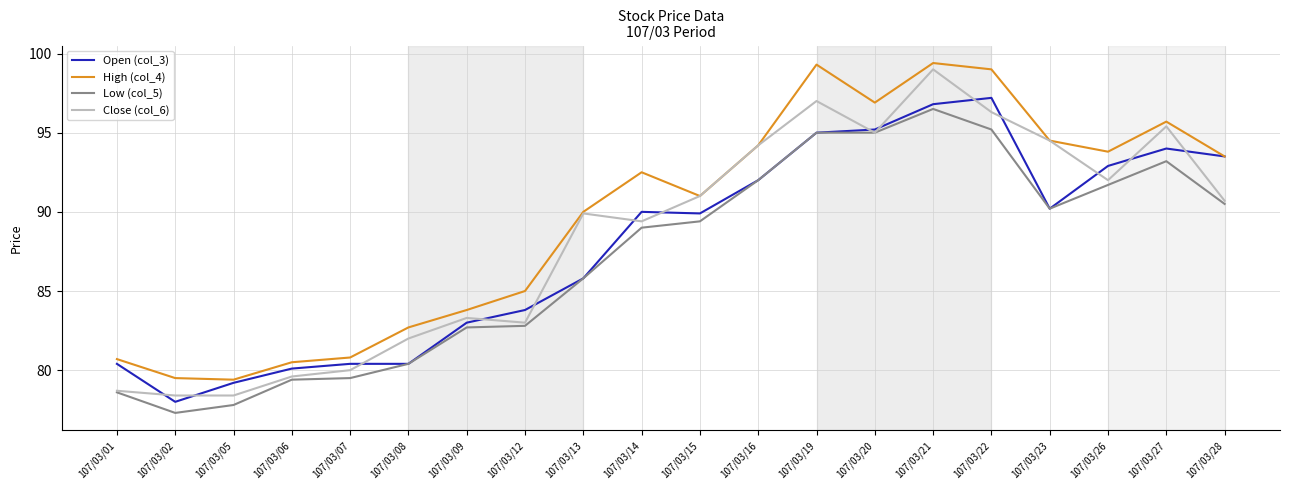

Rank the series by their maximum value, from lowest to highest.

Low (col_5), Open (col_3), Close (col_6), High (col_4)